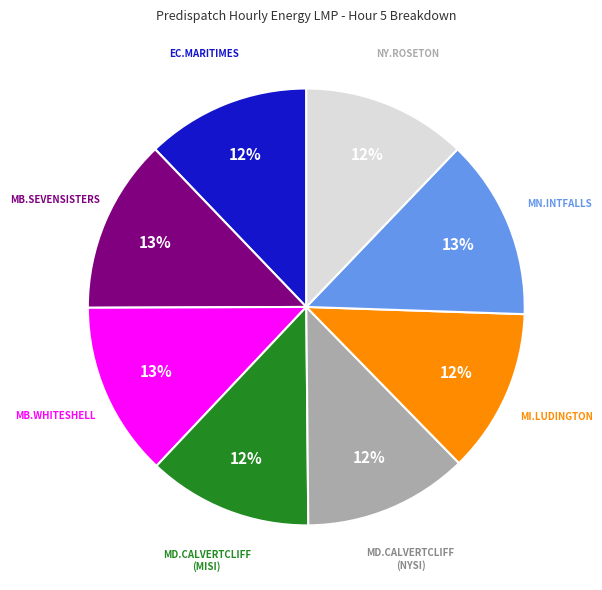

To the nearest percent, what is the difference between the largest and smallest slice percentages?

1%